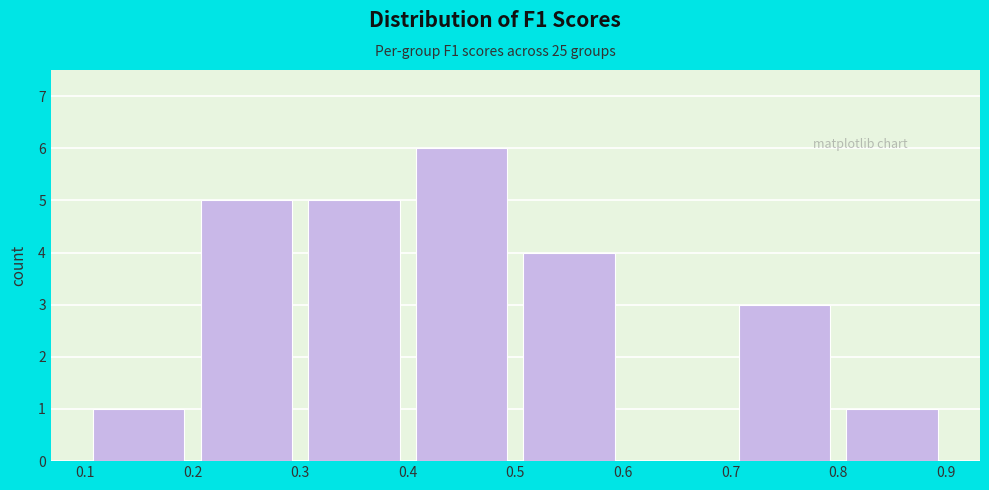

Reading left to right, transcribe this chart: for each bar, give the range it covers on the x-axis and its height. The values are not printed on the chart, so give them approximately, as read against the axis.

0.1 to 0.2: 1
0.2 to 0.3: 5
0.3 to 0.4: 5
0.4 to 0.5: 6
0.5 to 0.6: 4
0.6 to 0.7: 0
0.7 to 0.8: 3
0.8 to 0.9: 1